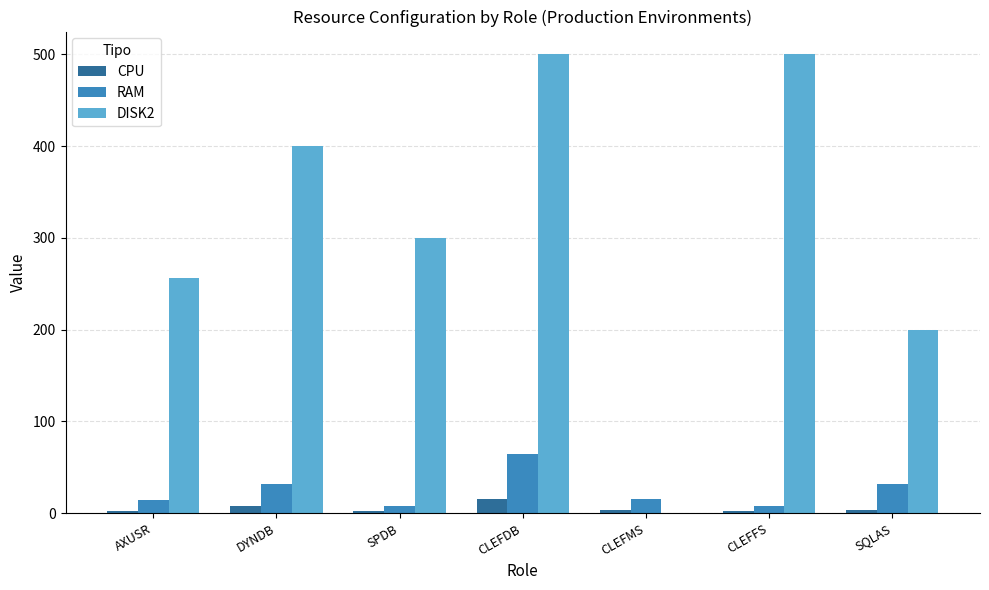

At which category is the sum across all series the highest?

CLEFDB